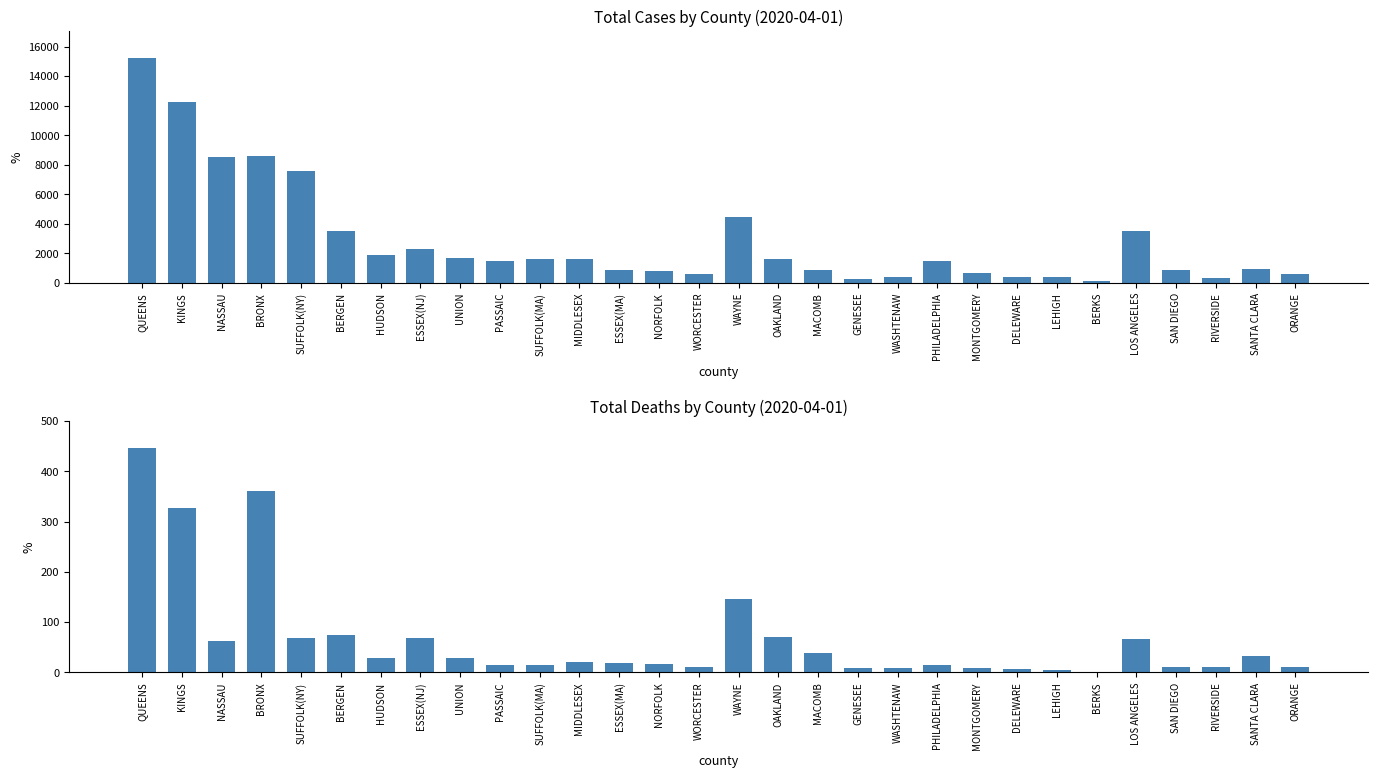

Which series has the largest total across all categories?

TOTAL CASES